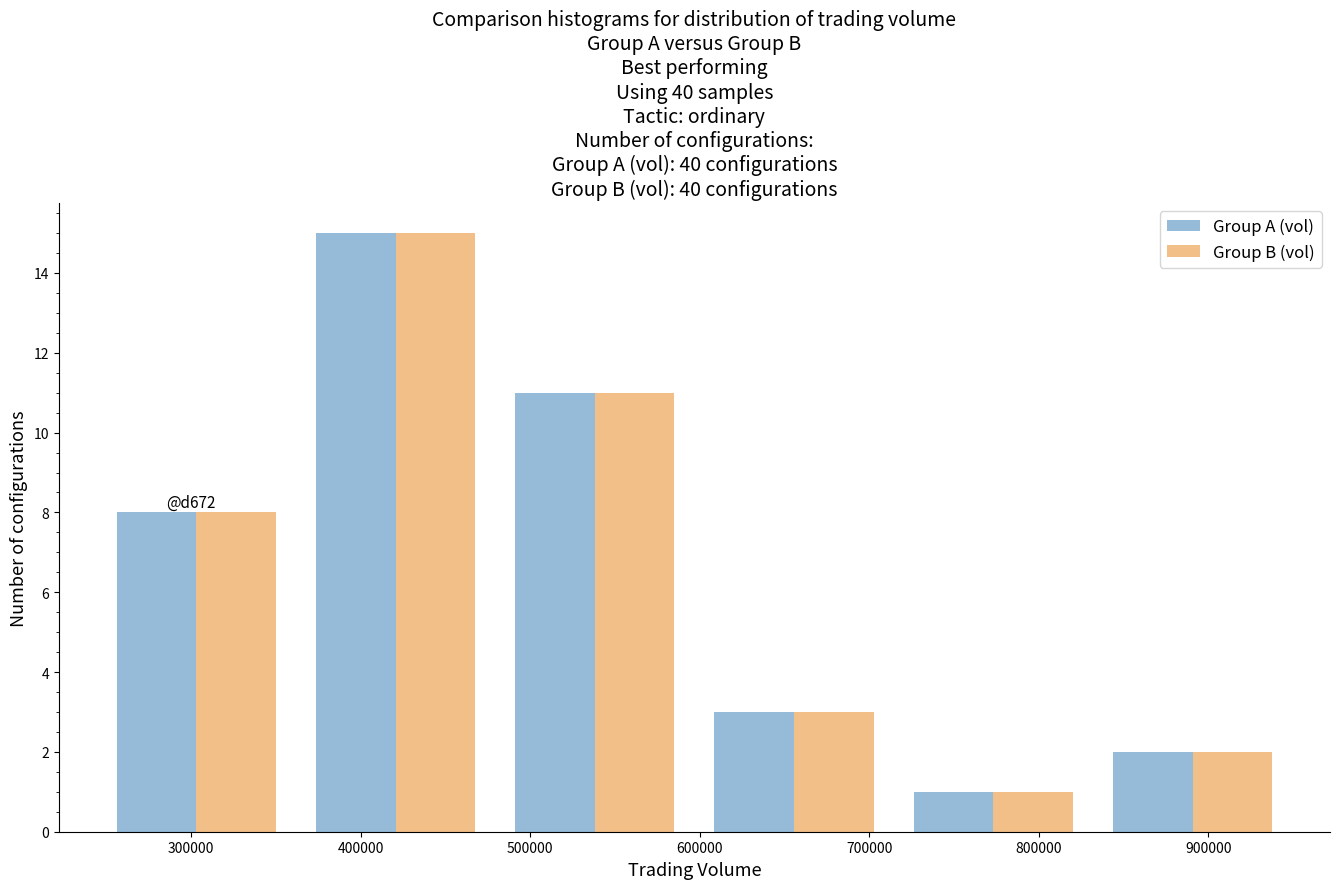

In the Group A (vol) series, which range on the x-axis has the tallest bar?

360000 to 480000